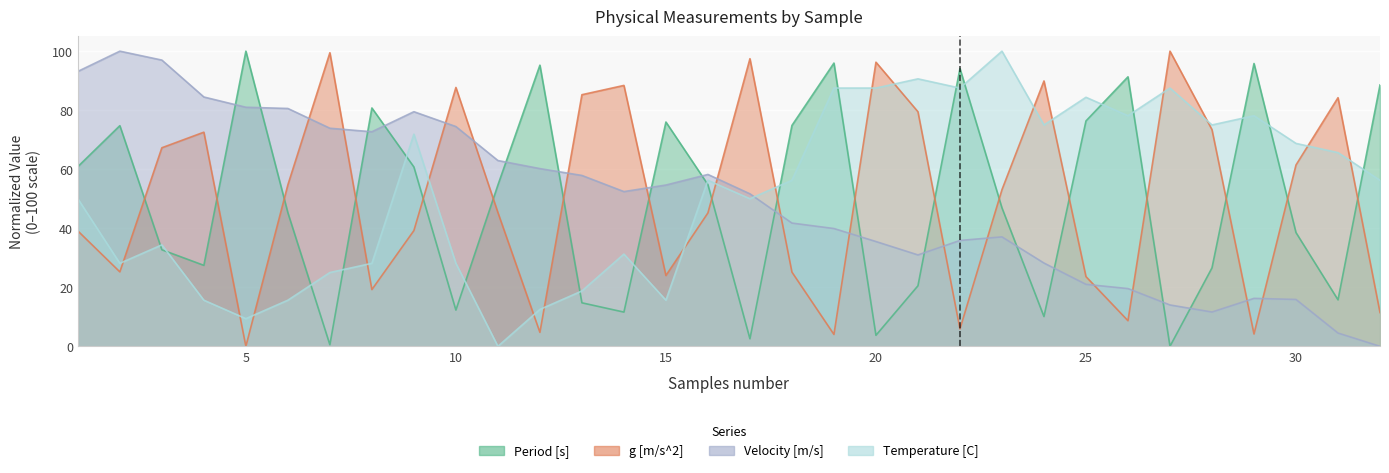

Rank the series by their maximum value, from highest to lowest.

Period [s], g [m/s^2], Velocity [m/s], Temperature [C]